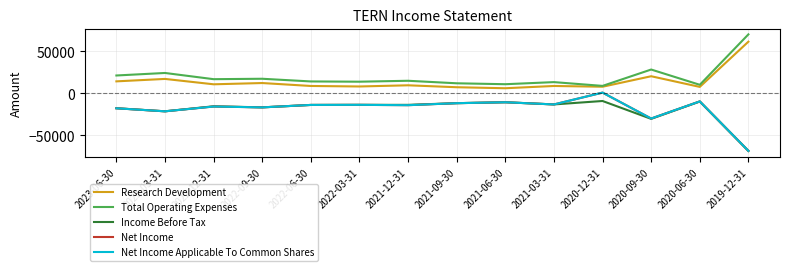

Reading left to right, what are all the values shown in this chart?

Research Development: 2023-06-30=14200	2023-03-31=17100	2022-12-31=10700	2022-09-30=12200	2022-06-30=8700	2022-03-31=8100	2021-12-31=9500	2021-09-30=7200	2021-06-30=6000	2021-03-31=8700	2020-12-31=7800	2020-09-30=20300	2020-06-30=7600	2019-12-31=61500
Total Operating Expenses: 2023-06-30=21200	2023-03-31=24200	2022-12-31=16800	2022-09-30=17300	2022-06-30=14100	2022-03-31=13800	2021-12-31=14900	2021-09-30=11900	2021-06-30=10800	2021-03-31=13300	2020-12-31=8800	2020-09-30=28300	2020-06-30=10100	2019-12-31=70200
Income Before Tax: 2023-06-30=-17800	2023-03-31=-21500	2022-12-31=-15500	2022-09-30=-16800	2022-06-30=-13900	2022-03-31=-13800	2021-12-31=-13800	2021-09-30=-11800	2021-06-30=-10700	2021-03-31=-13300	2020-12-31=-9200	2020-09-30=-30500	2020-06-30=-9800	2019-12-31=-68800
Net Income: 2023-06-30=-17900	2023-03-31=-21500	2022-12-31=-15800	2022-09-30=-16800	2022-06-30=-13900	2022-03-31=-13800	2021-12-31=-14200	2021-09-30=-11800	2021-06-30=-10700	2021-03-31=-13300	2020-12-31=800	2020-09-30=-30100	2020-06-30=-9700	2019-12-31=-68600
Net Income Applicable To Common Shares: 2023-06-30=-17900	2023-03-31=-21500	2022-12-31=-15800	2022-09-30=-16800	2022-06-30=-13900	2022-03-31=-13800	2021-12-31=-14200	2021-09-30=-11800	2021-06-30=-10700	2021-03-31=-13300	2020-12-31=800	2020-09-30=-30100	2020-06-30=-9700	2019-12-31=-68600